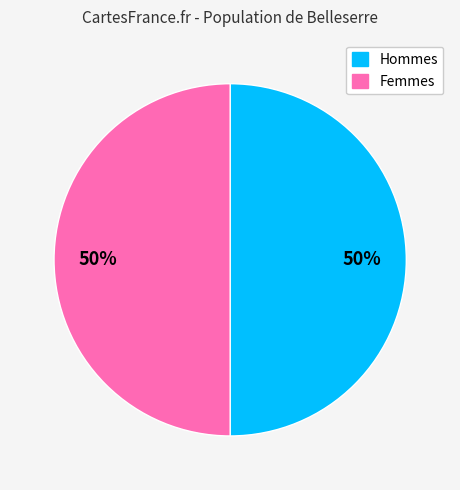

To the nearest percent, what is the average slice percentage?

50%